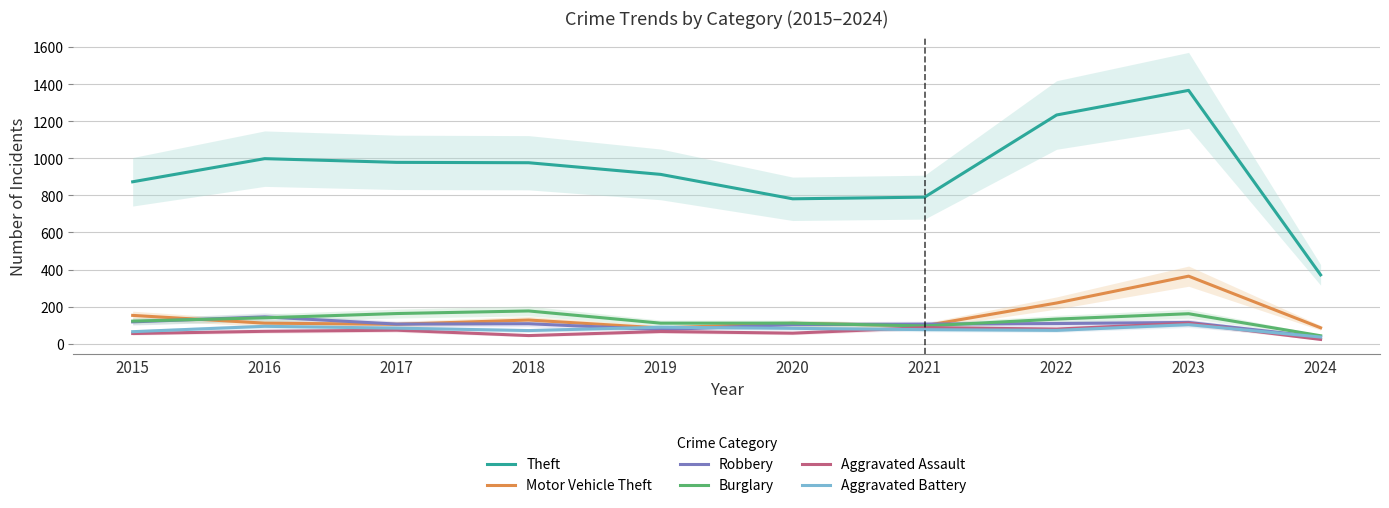

The Burglary series shows 51 at 2018. True or false?

False